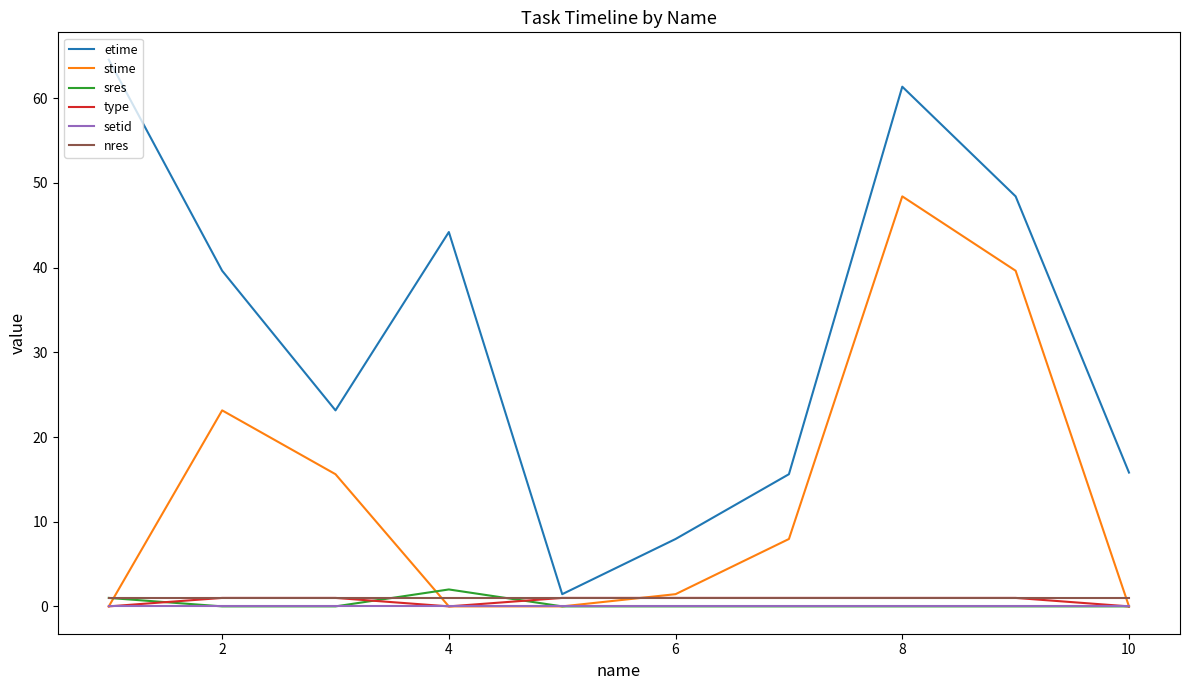

Which series has the largest total across all categories?

etime